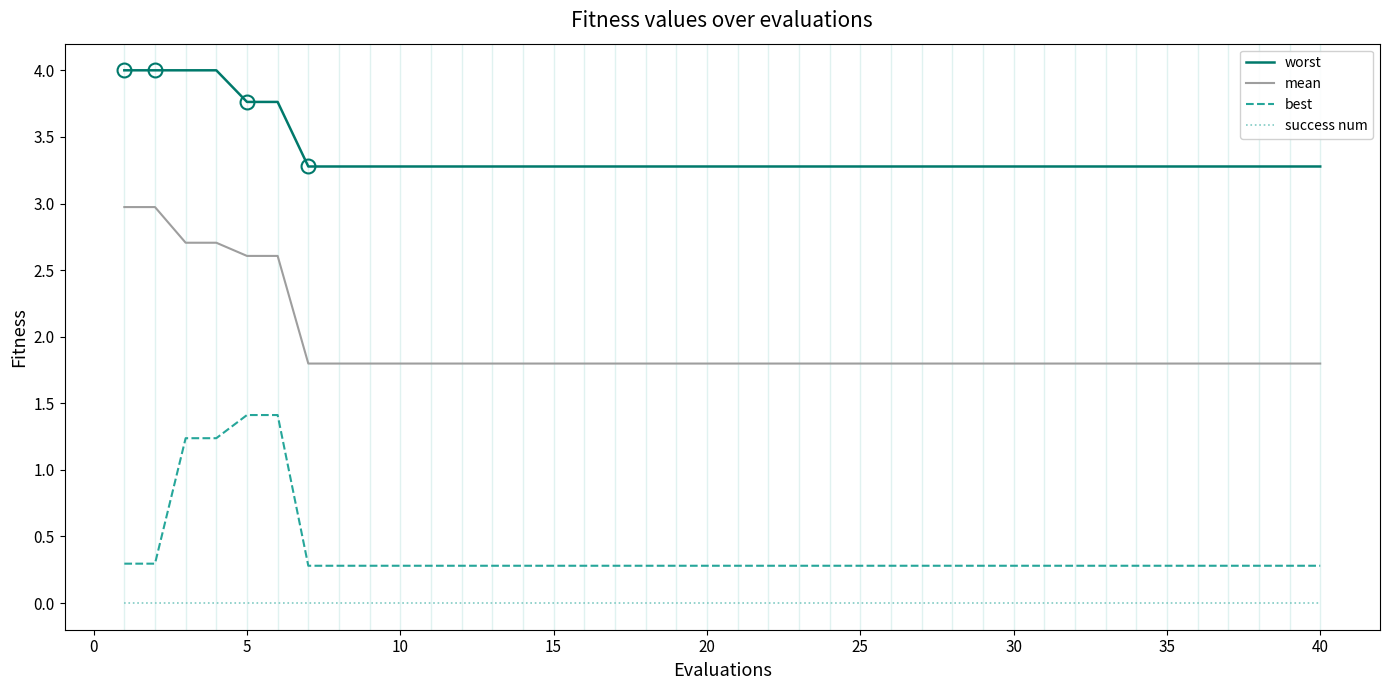

What is the maximum value for best?

1.4